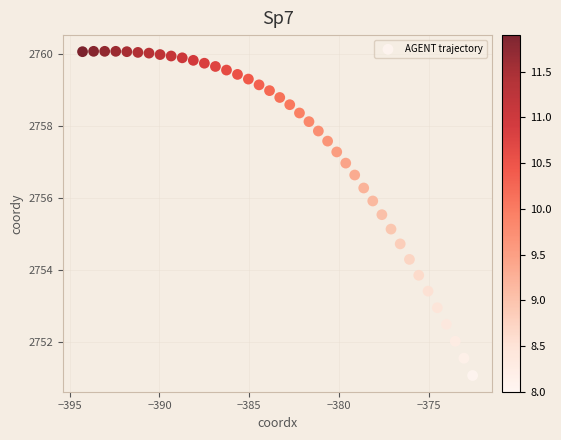

What is the range of X values (max minus min)?

21.7